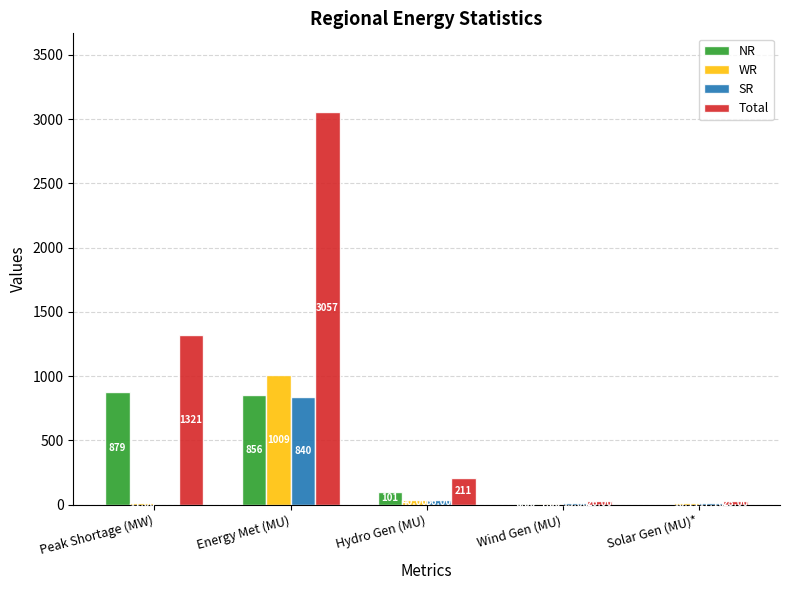

Is the value of SR at Hydro Gen (MU) greater than the value of Total at Energy Met (MU)?

No